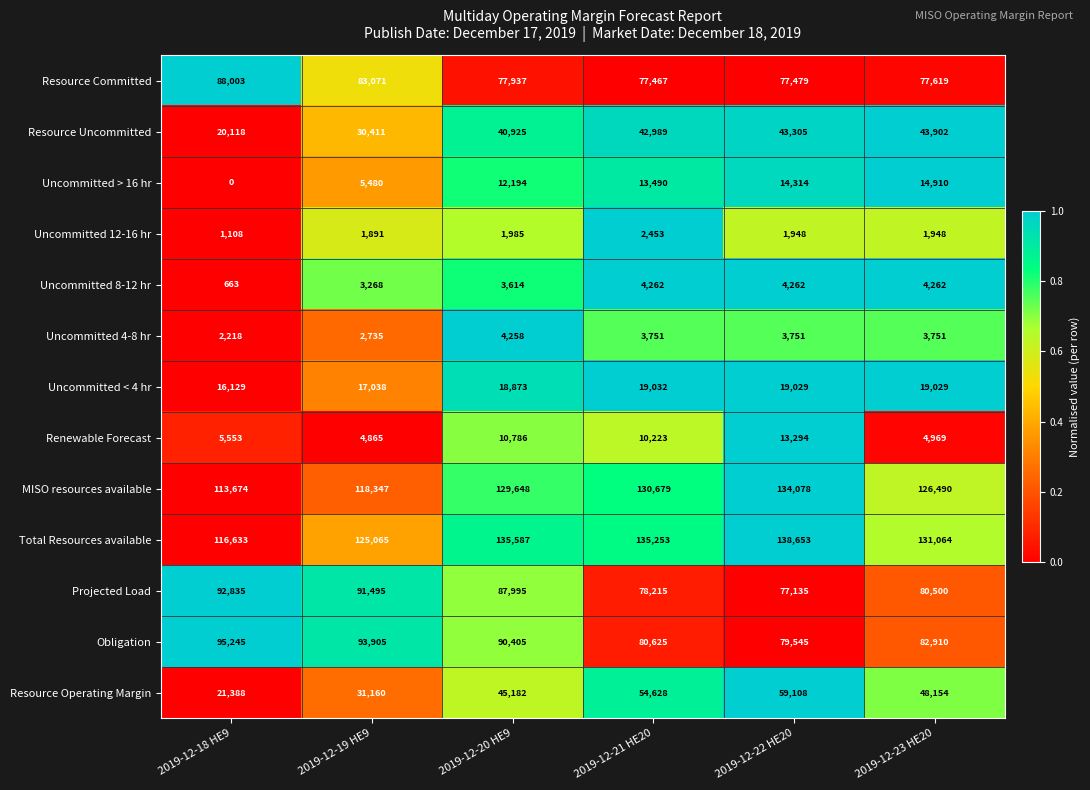

The value of Uncommitted 12-16 hr at 2019-12-23 HE20 is 2655. True or false?

False